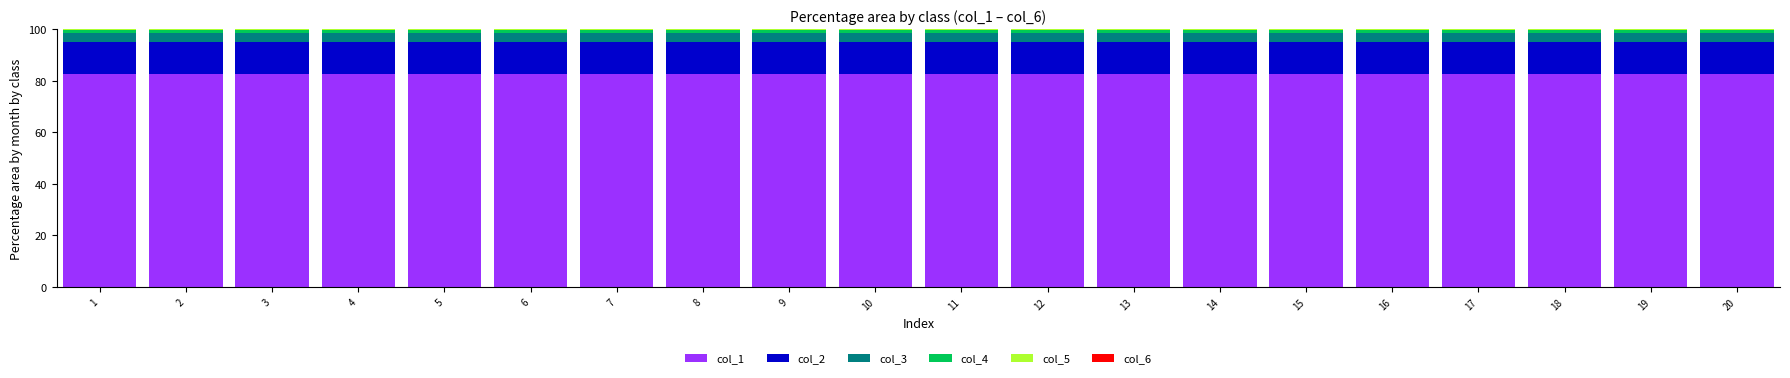

Is it true that col_1 equals 82.7 at 4?

True